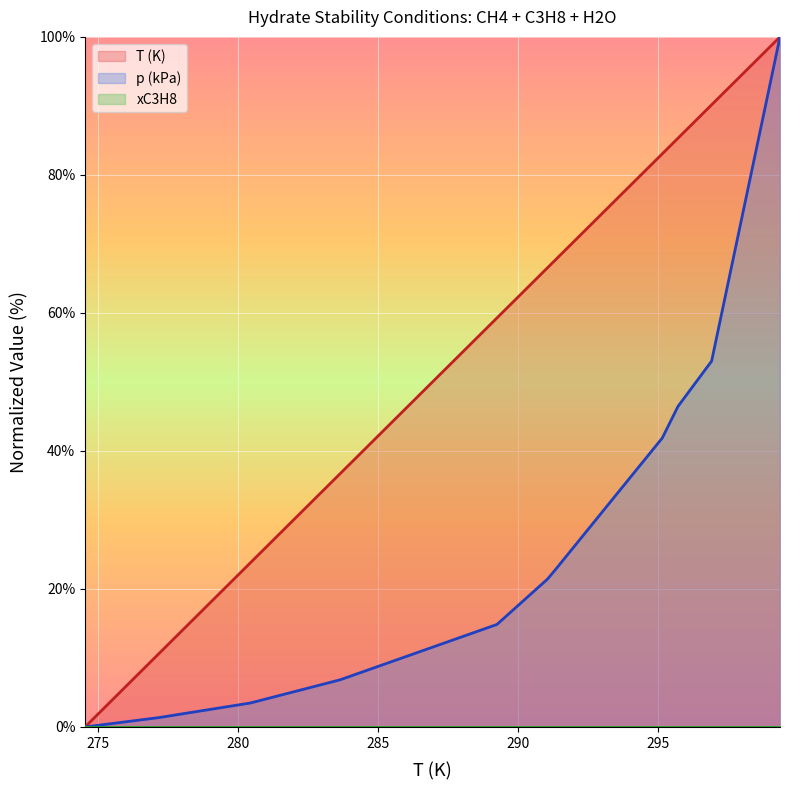

Does the chart display data point markers on the line(s)?

No